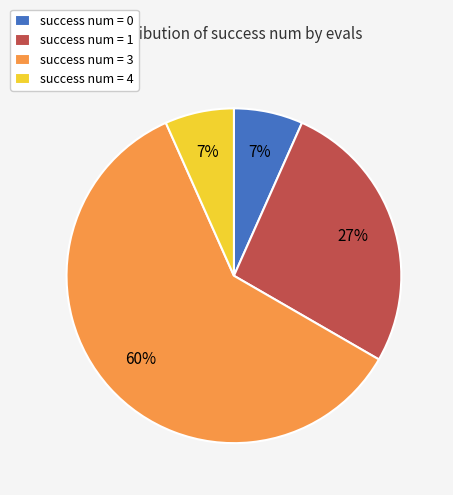

How many slices are in this pie chart?

4